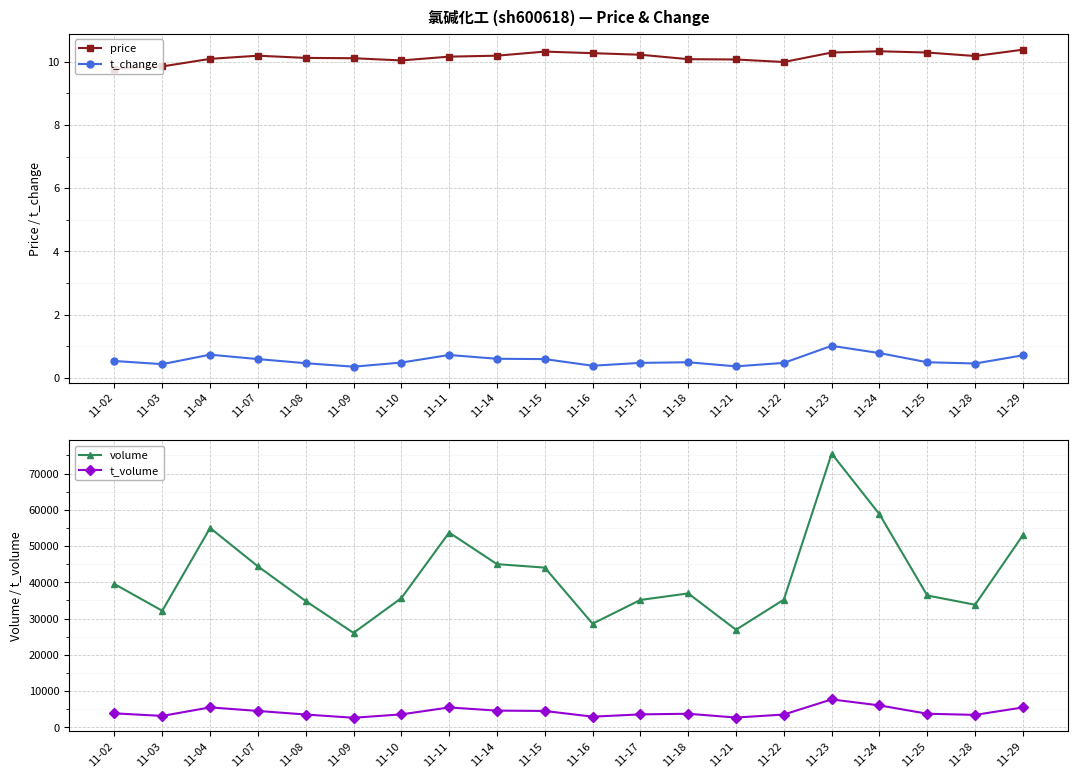

What is the spread (max minus min) of values at 11-14?

45023.4